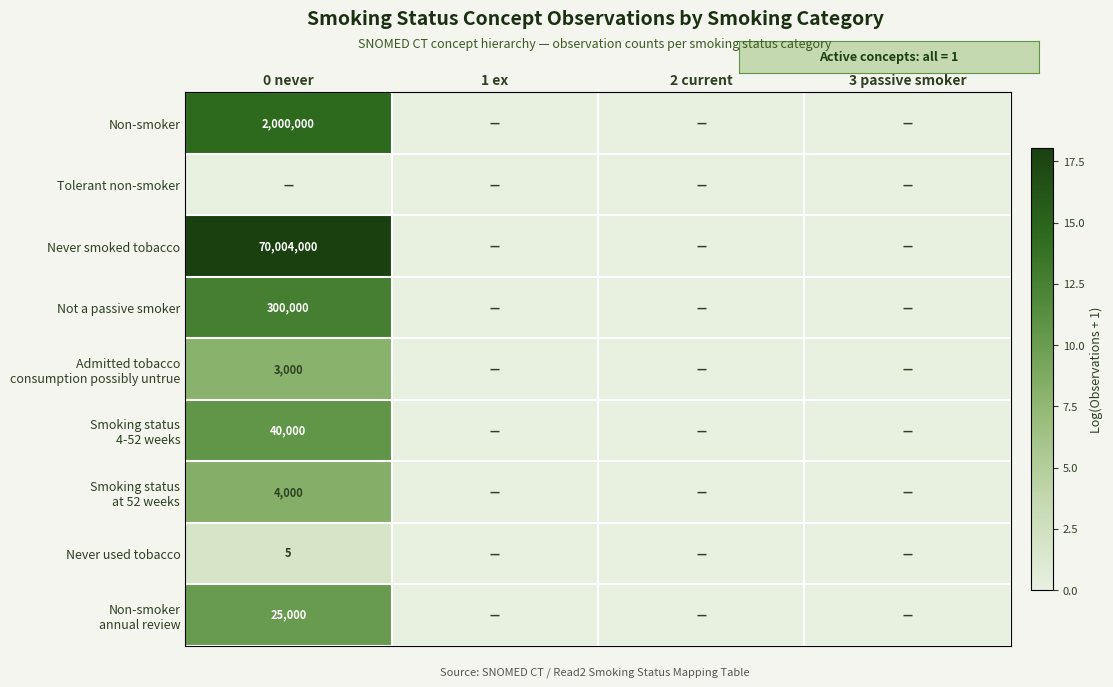

Rank the categories by Tolerant non-smoker value from lowest to highest.

0 never, 1 ex, 2 current, 3 passive smoker